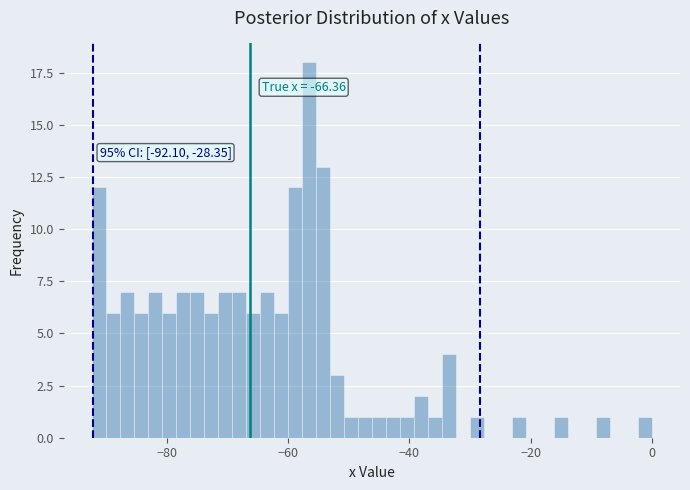

Around what value on the x-axis is the tallest bar? Give the approximate position of its centre, as read against the axis.

-56